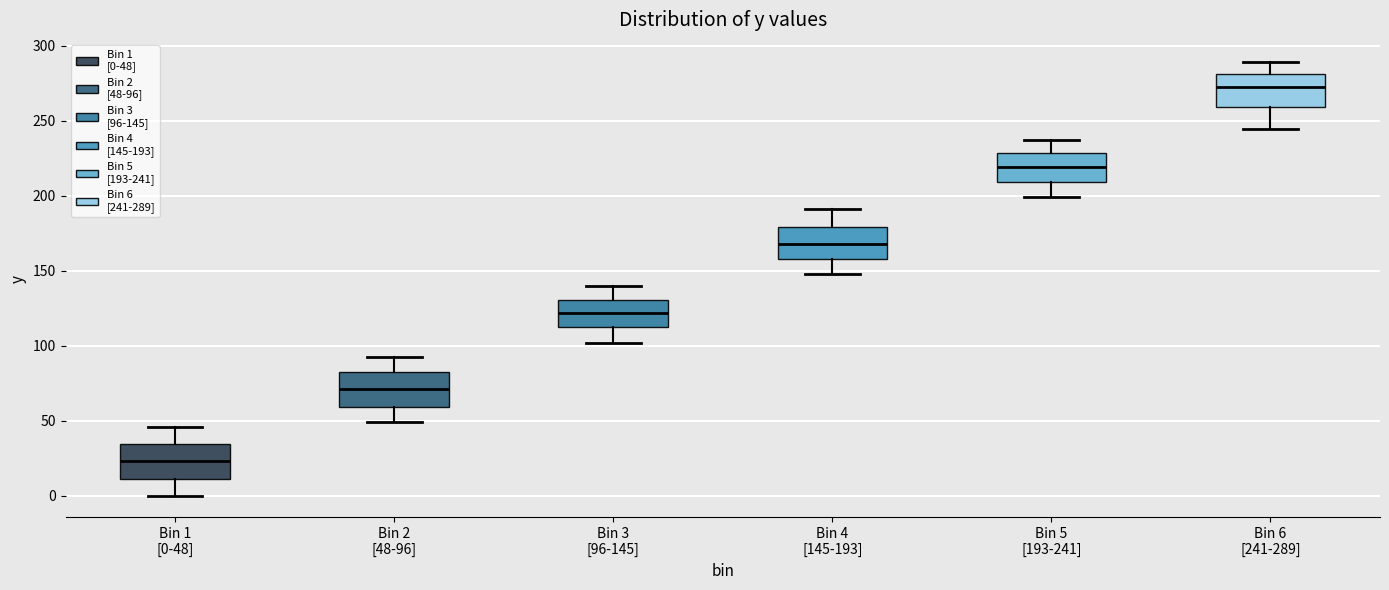

Reading left to right, read every box against the y-axis: the position of its median line, the range the box covers, and the ends of its whiskers. The values are not printed on the chart, so give them approximately, as read against the axis.

Bin 1 [0-48]: median 25, box 10 to 35, whiskers 0 to 45
Bin 2 [48-96]: median 70, box 60 to 80, whiskers 50 to 95
Bin 3 [96-145]: median 120, box 110 to 130, whiskers 100 to 140
Bin 4 [145-193]: median 170, box 160 to 180, whiskers 150 to 190
Bin 5 [193-241]: median 220, box 210 to 230, whiskers 200 to 235
Bin 6 [241-289]: median 270, box 260 to 280, whiskers 245 to 290